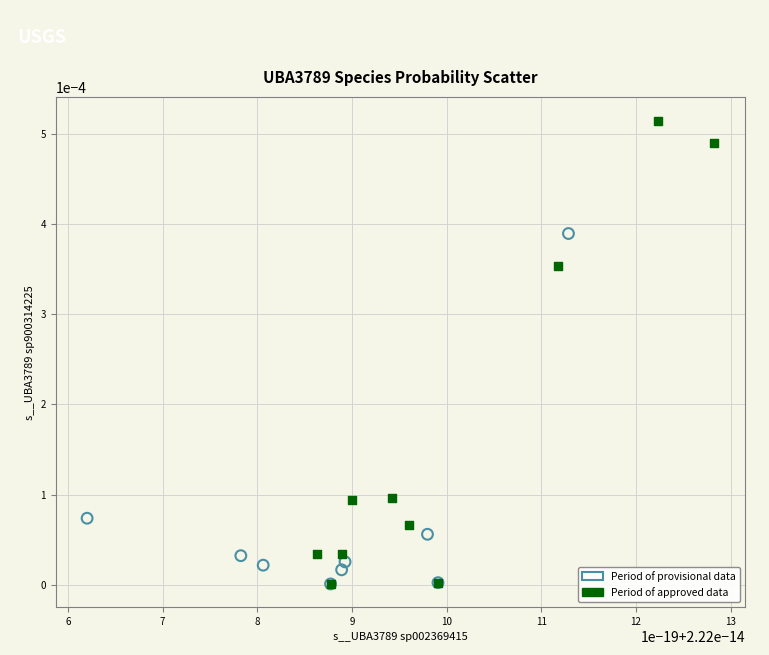

Which series has the widest spread of Y values?

Period of approved data